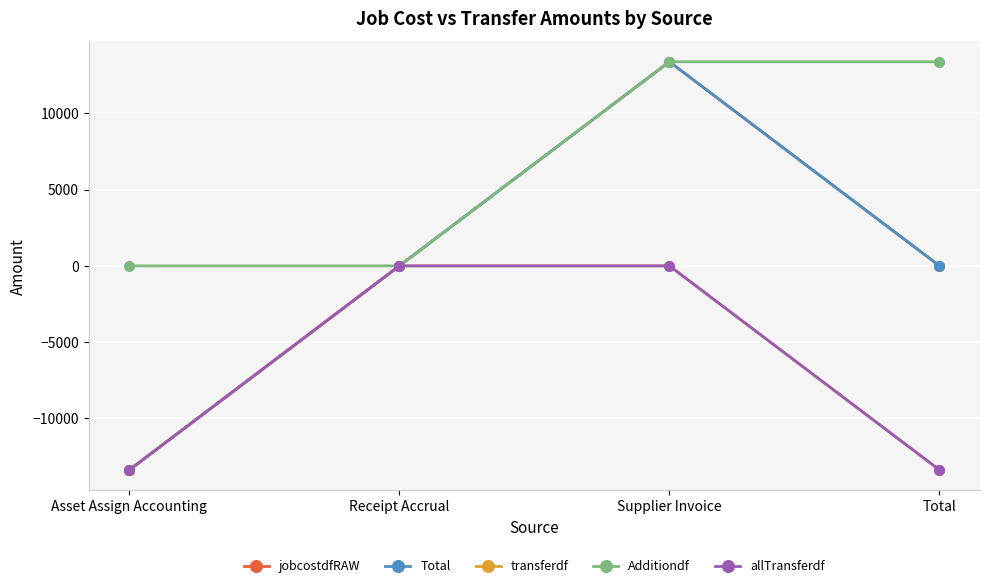

What position from the right is Receipt Accrual?

3